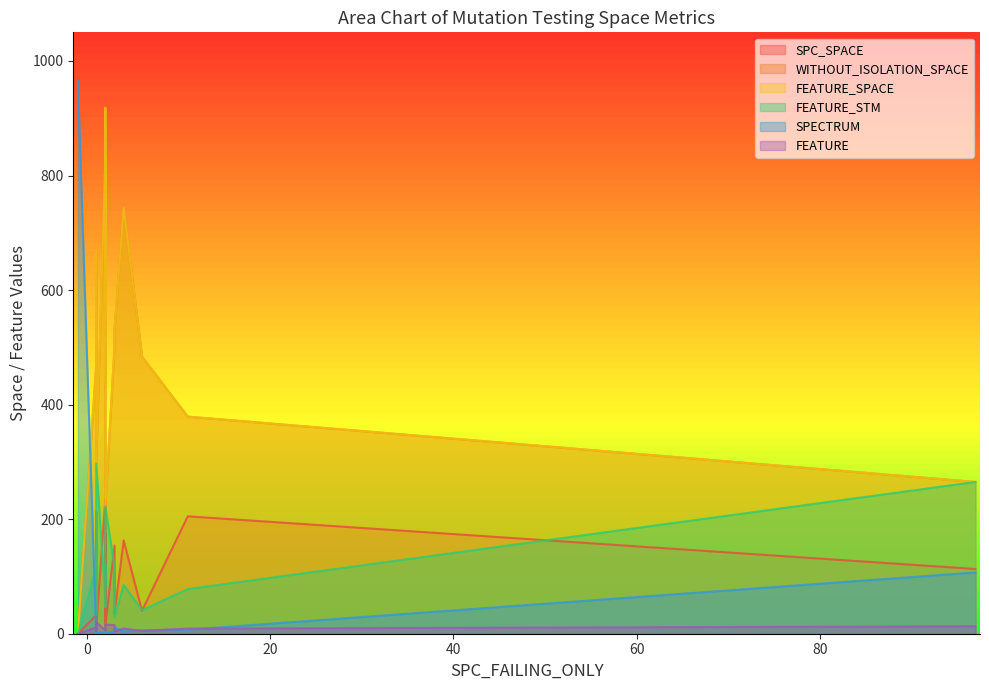

What is the difference between the WITHOUT_ISOLATION_SPACE values at 10 and 0?

329